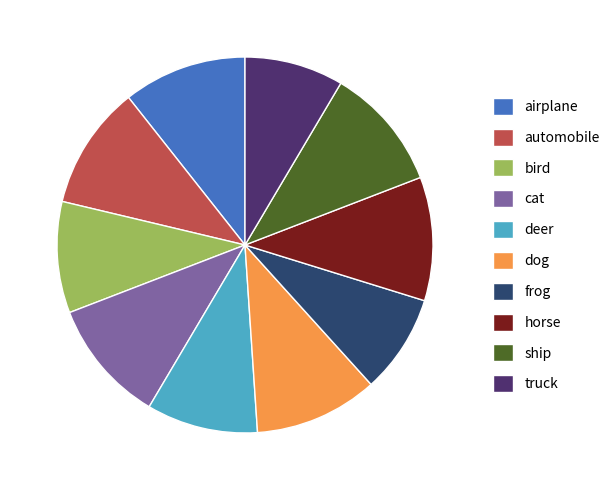

True or false: airplane accounts for 11% of the total.

True